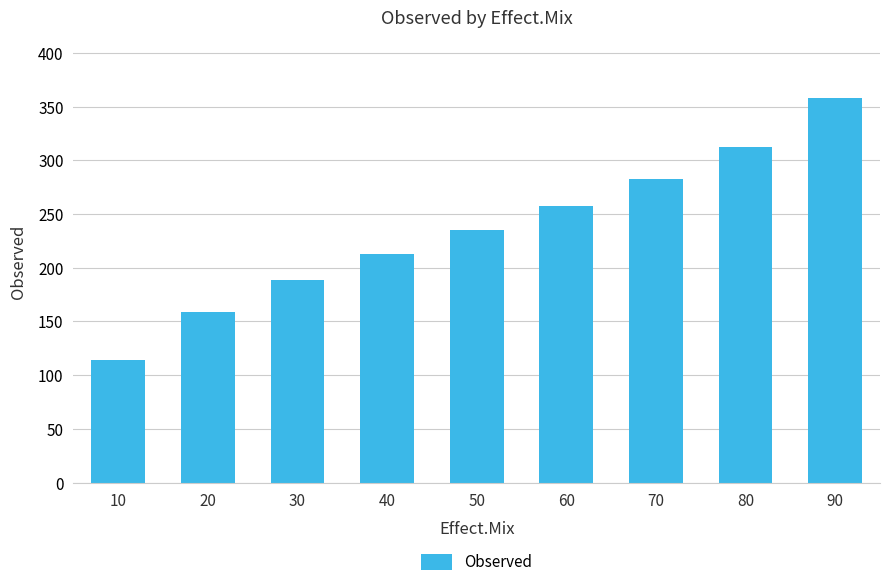

The chart shows a value of 193.3 at 10. True or false?

False